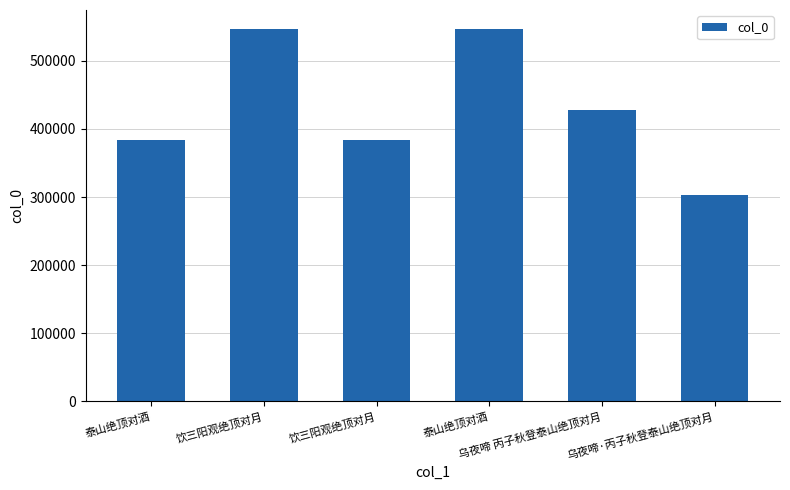

What is the minimum value shown in the chart?

302877